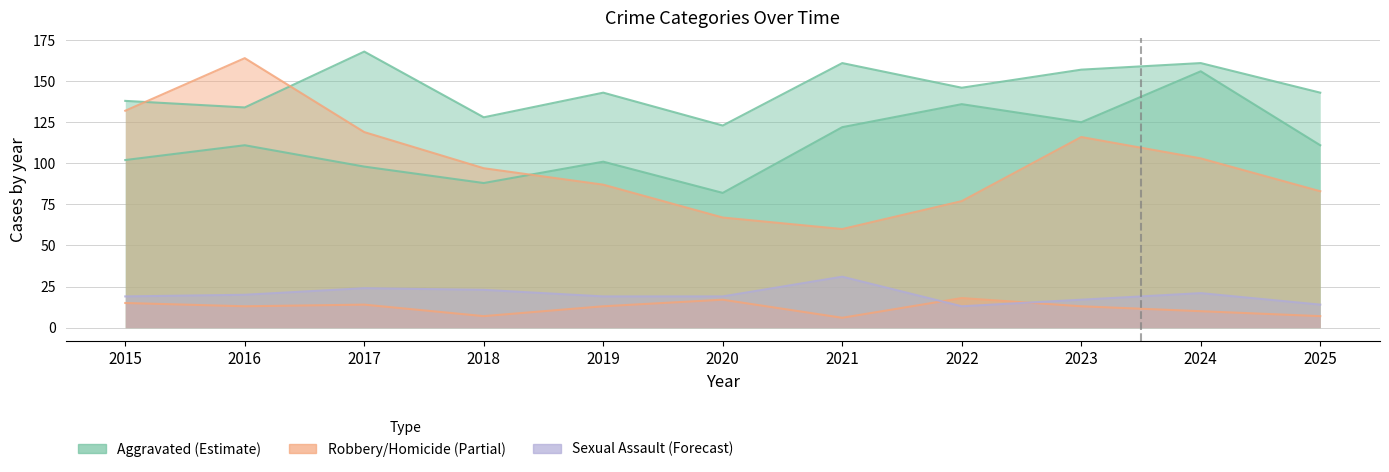

True or false: Homicide and Aggravated Battery cross at least once.

False